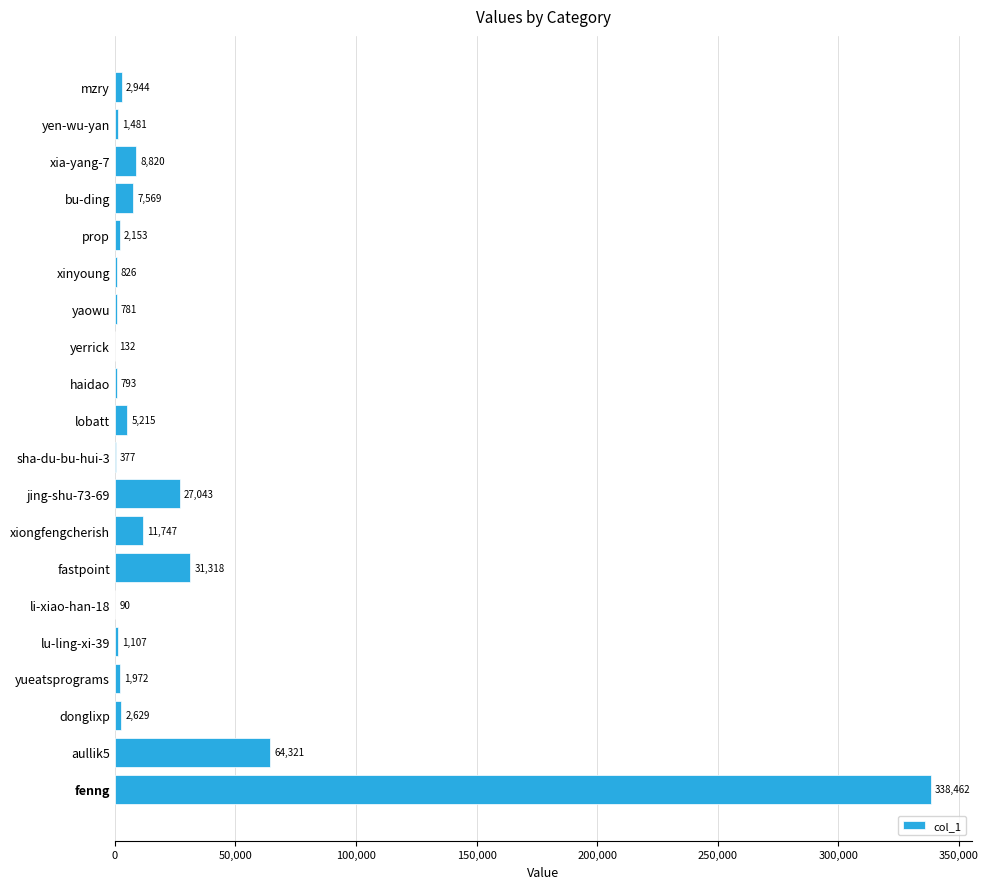

Approximately how many times larger is the value at sha-du-bu-hui-3 compared to lu-ling-xi-39?

0.3